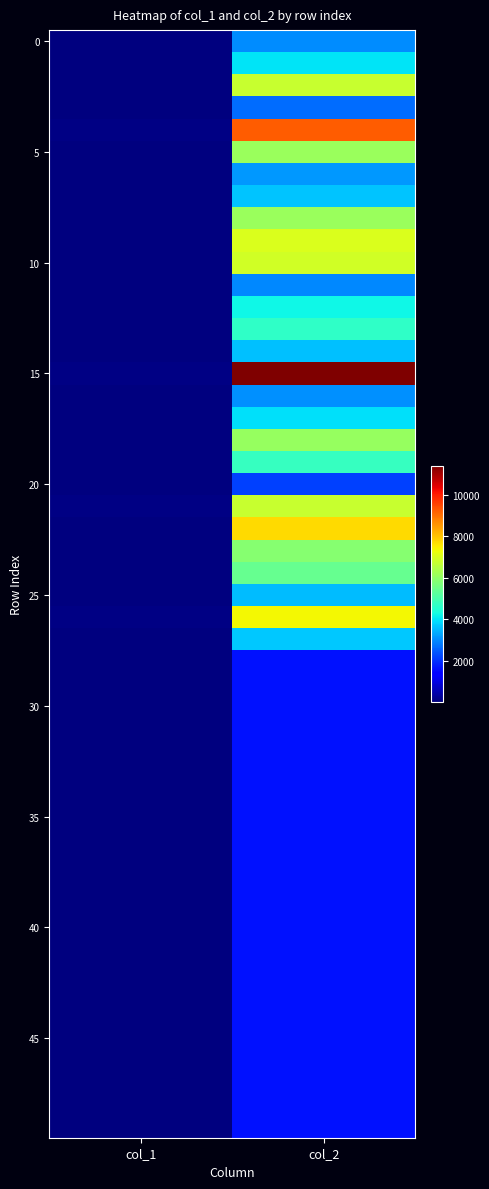

Which series has the largest range (max minus min)?

1